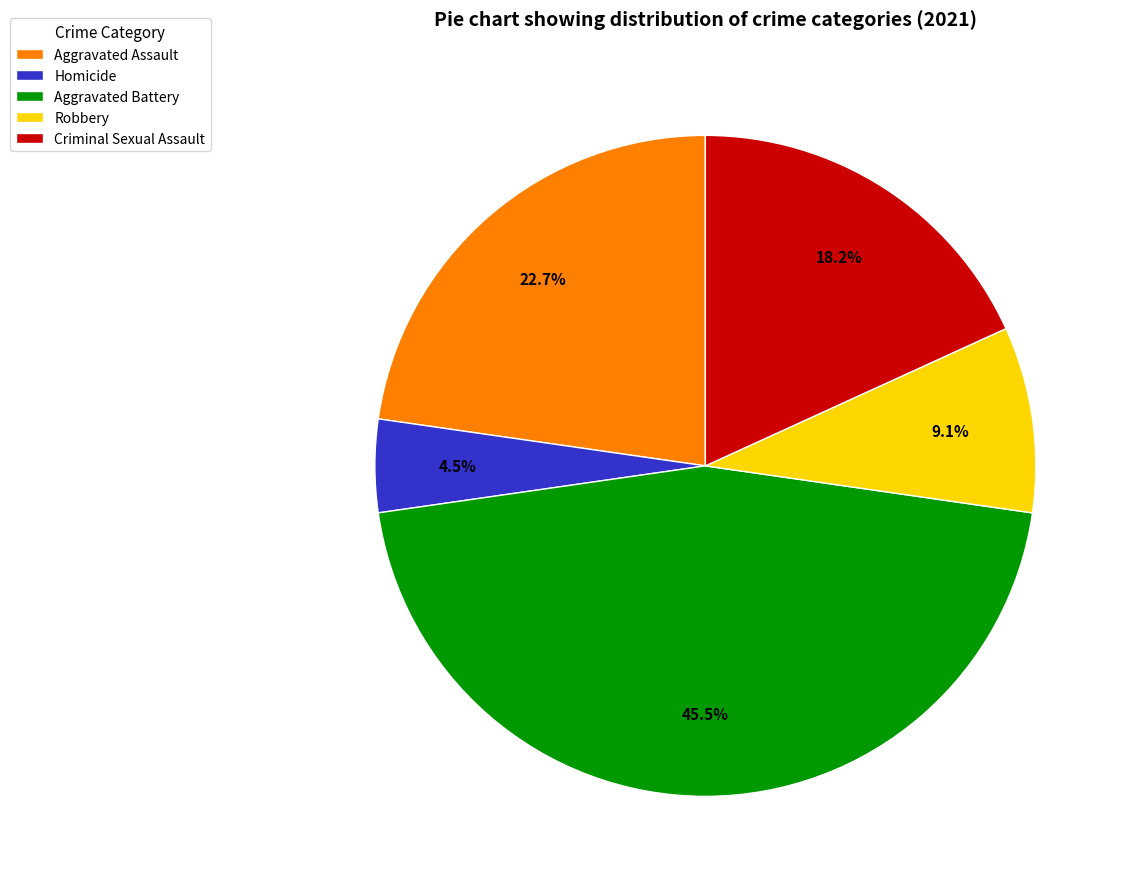

To the nearest percent, what percentage of the pie is Aggravated Assault?

23%